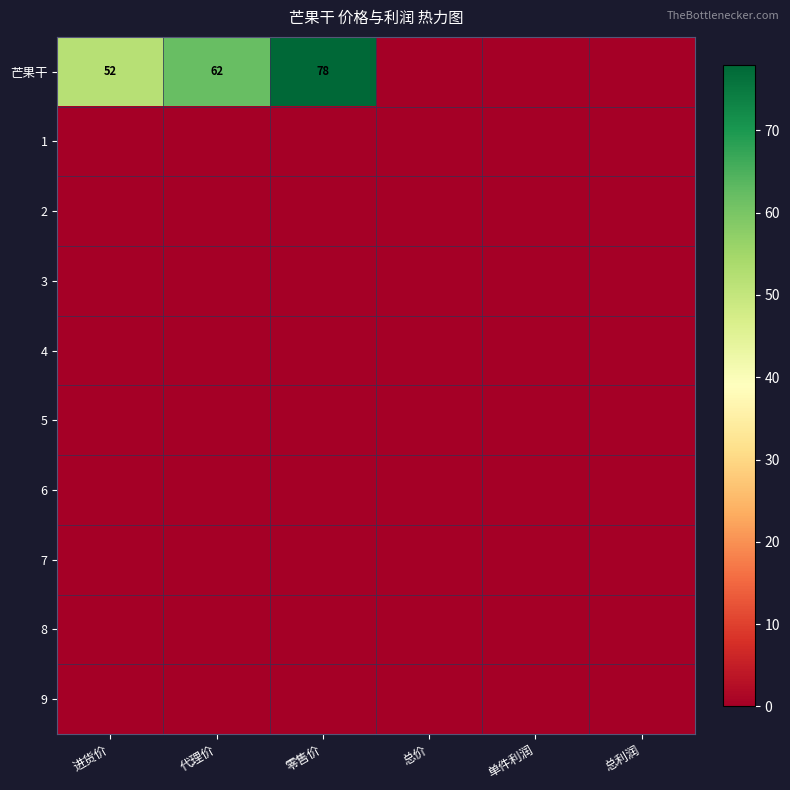

At which label is 1 closest to 0?

进货价